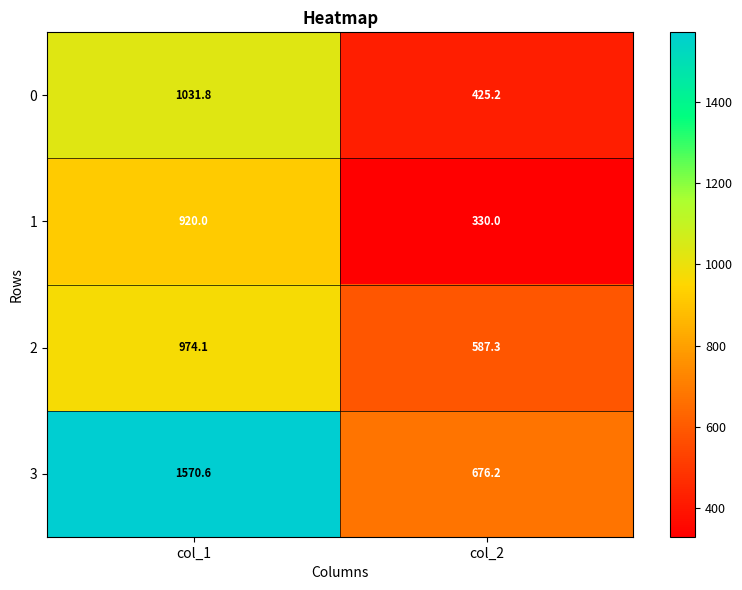

Reading left to right, what are all the values shown in this chart?

0: 1031.8	425.2
1: 920.0	330.0
2: 974.1	587.3
3: 1570.6	676.2